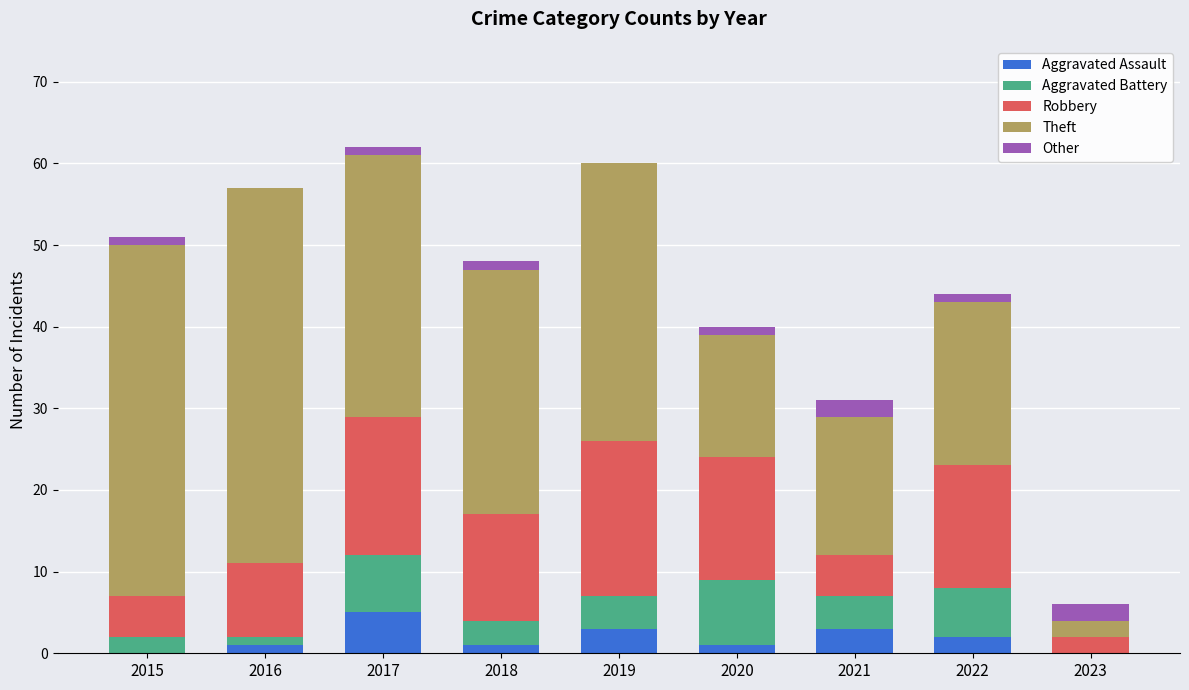

What is the total value across all series at 2021?

31